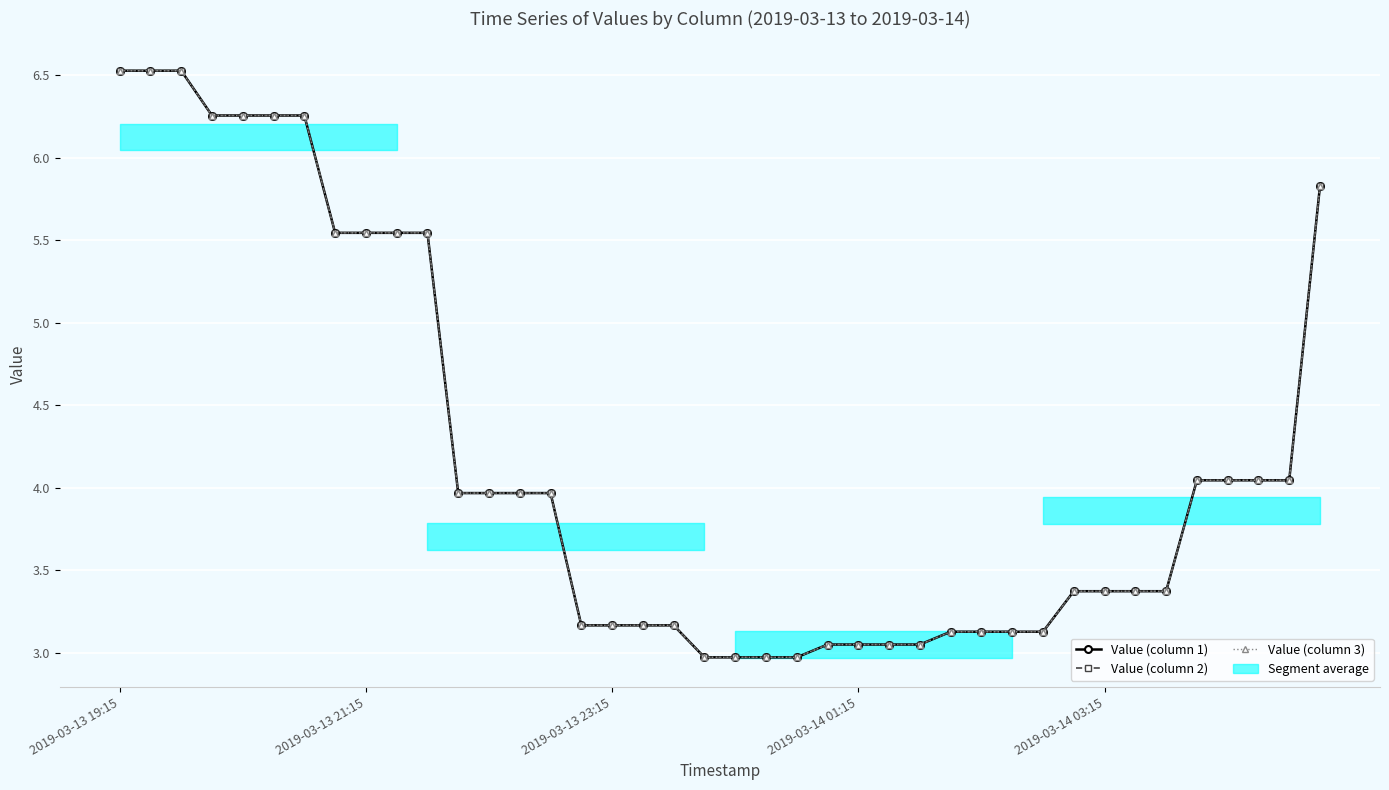

What is the average value of the Value (column 3) series?

4.2